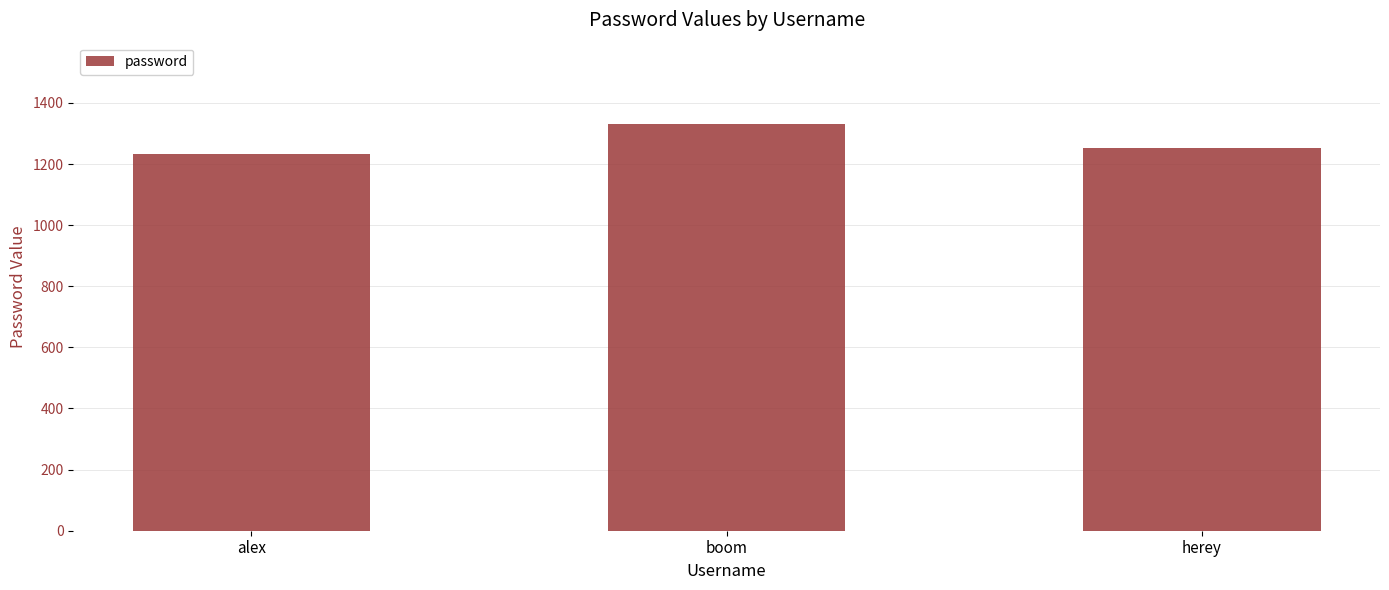

What is the value of the 2nd bar from the left?

1331